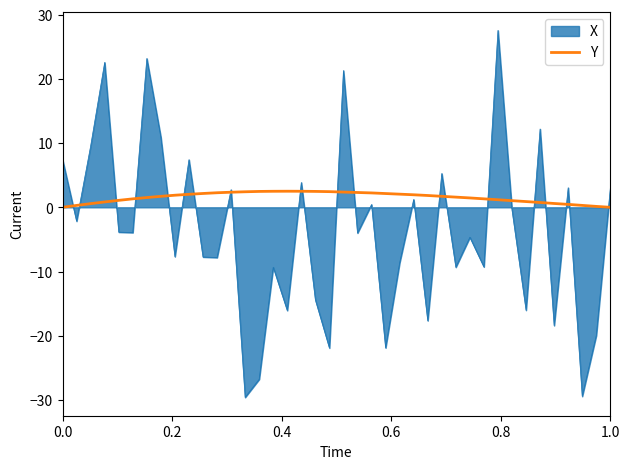

Rank the series by their average value, from highest to lowest.

Y, X